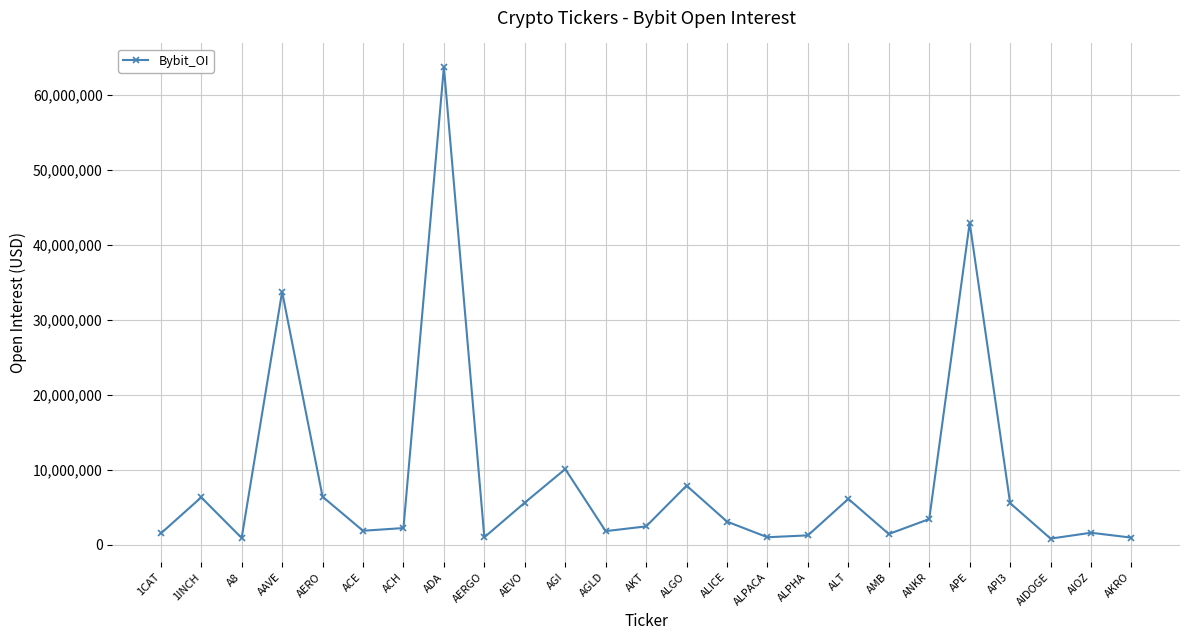

Where does the data first go above 2477909?

1INCH